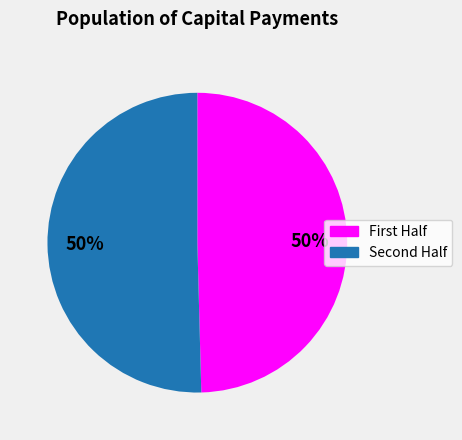

To the nearest percent, what is the average slice percentage?

50%